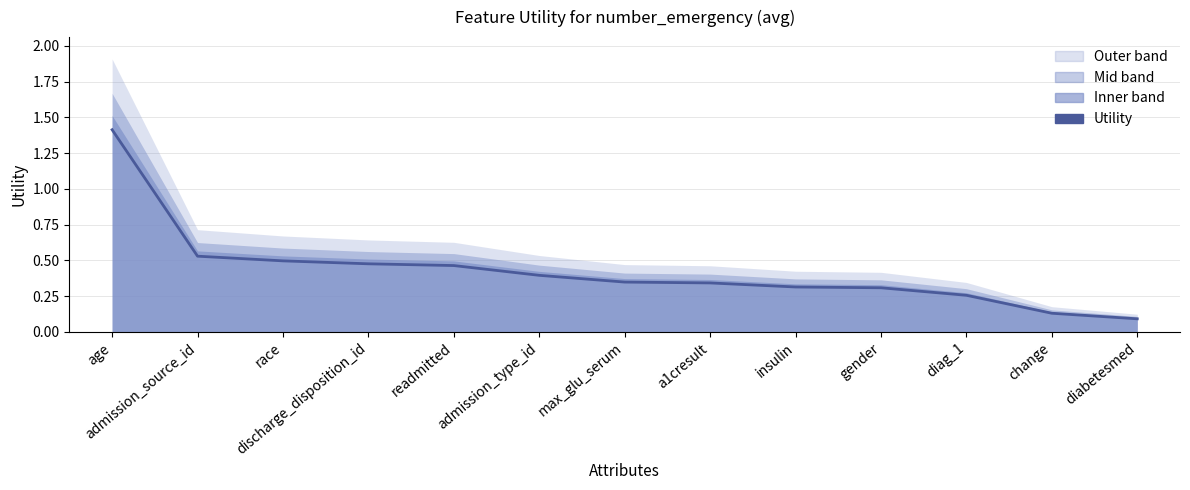

The chart shows a value of 0.8 at discharge_disposition_id. True or false?

False